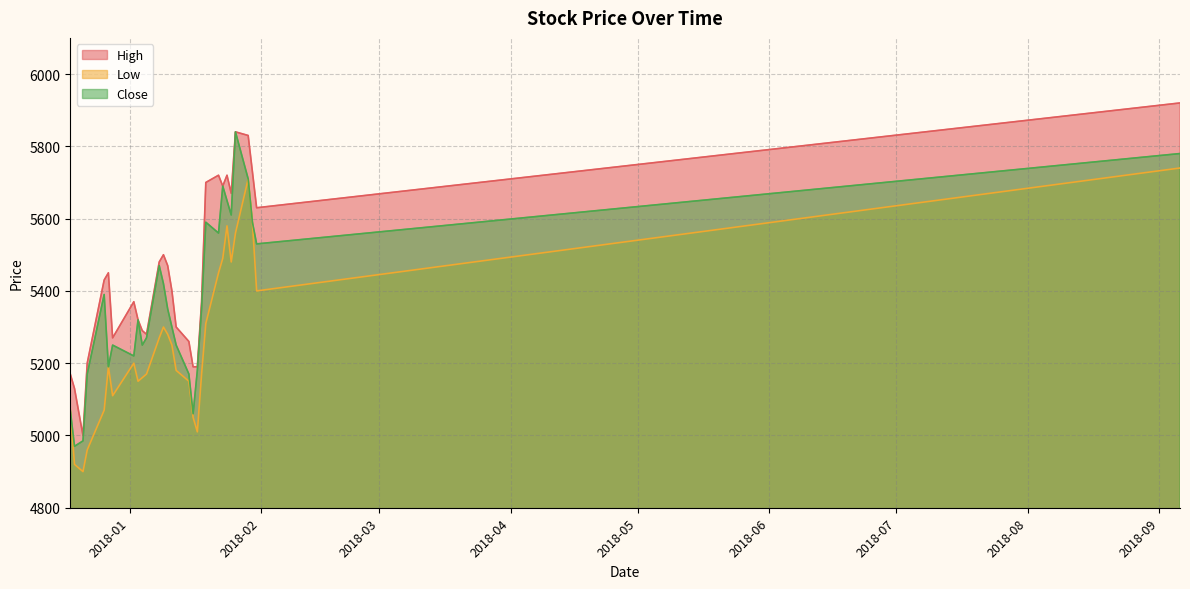

What is the maximum value for Close?

5840